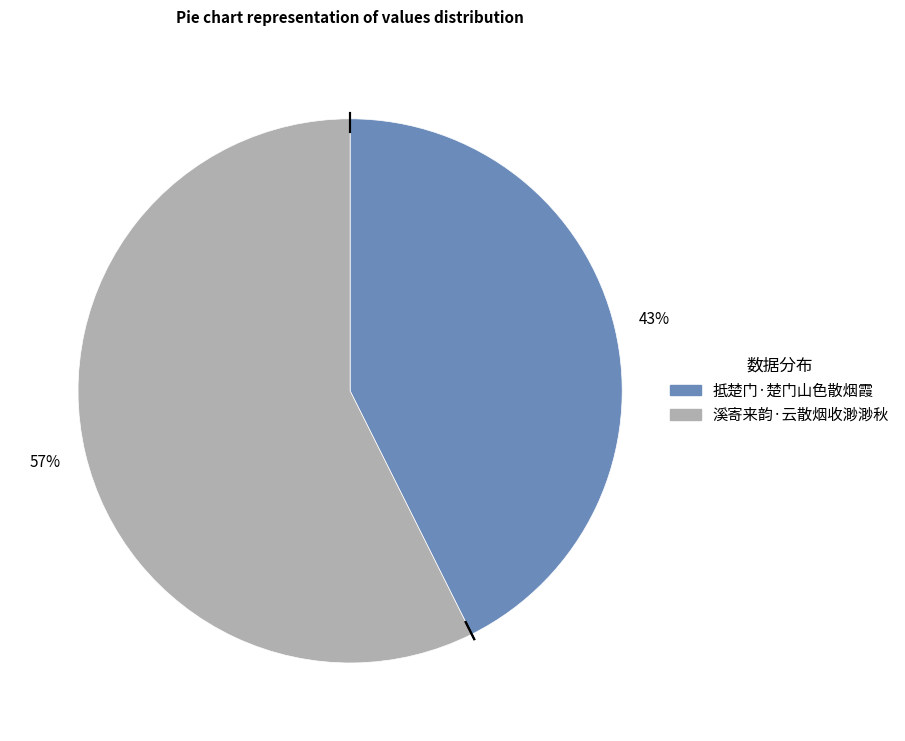

To the nearest percent, what portion does 溪寄来韵·云散烟收渺渺秋 represent?

57%